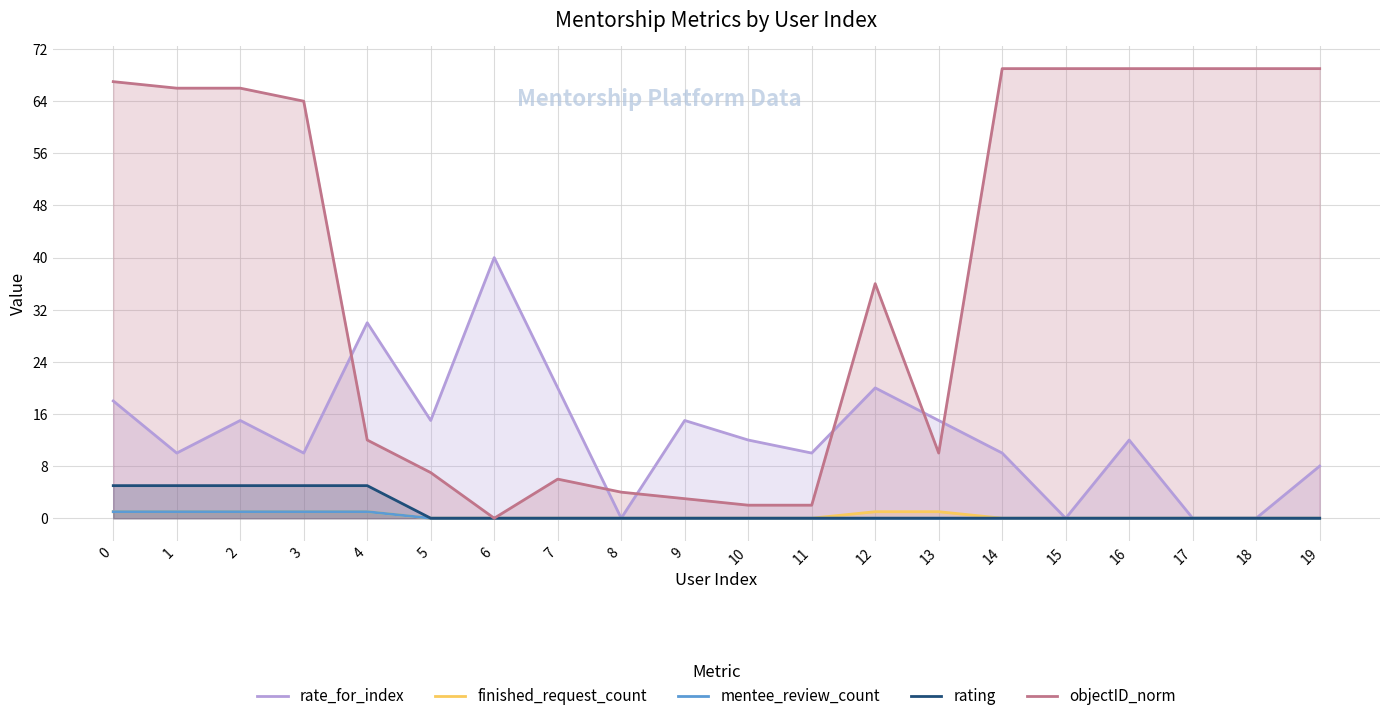

Which series has the largest range (max minus min)?

objectID_norm